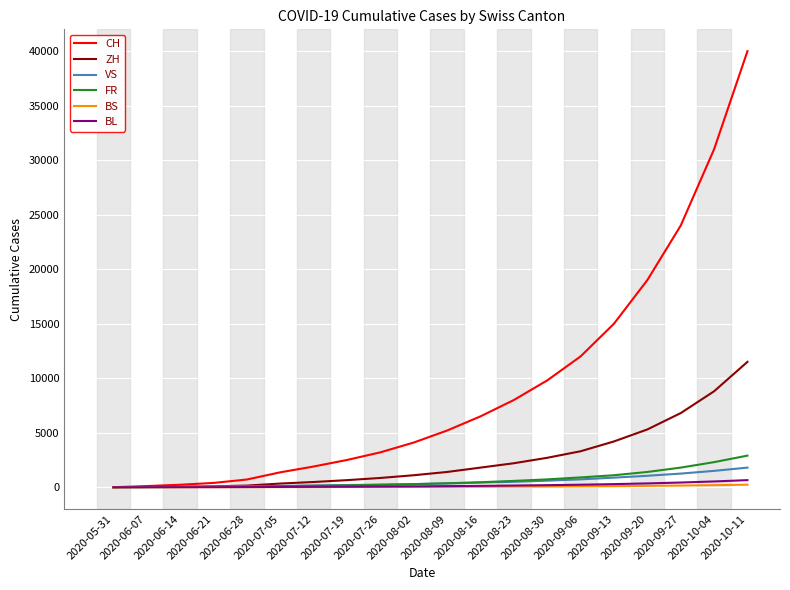

What is the difference between the maximum and minimum values in the VS series?

1800